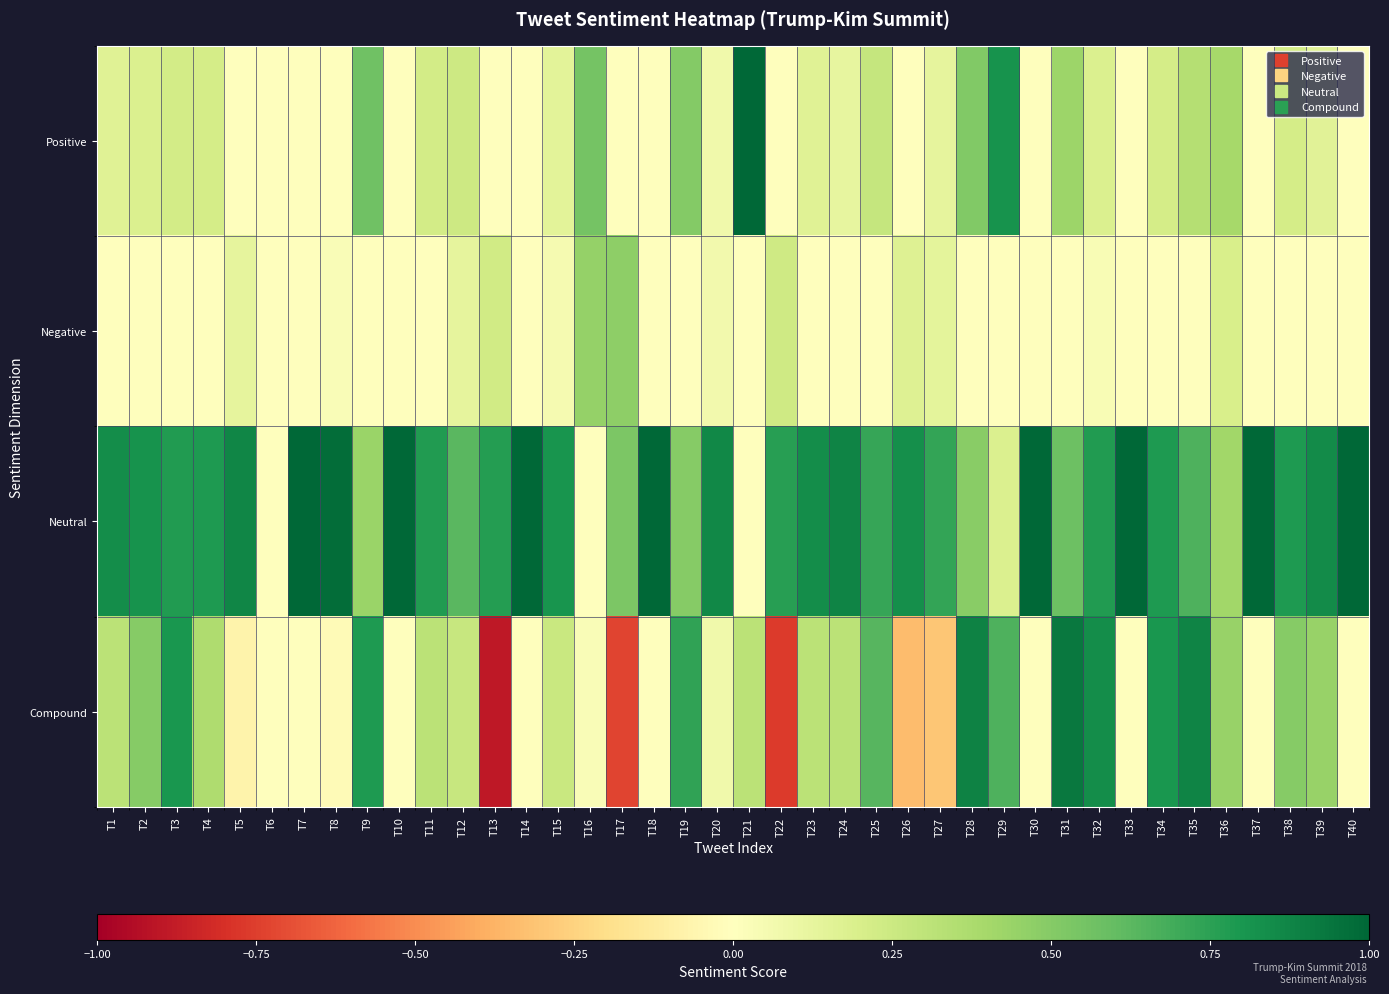

Rank the series at T21 from highest to lowest value.

Positive, Compound, Negative, Neutral